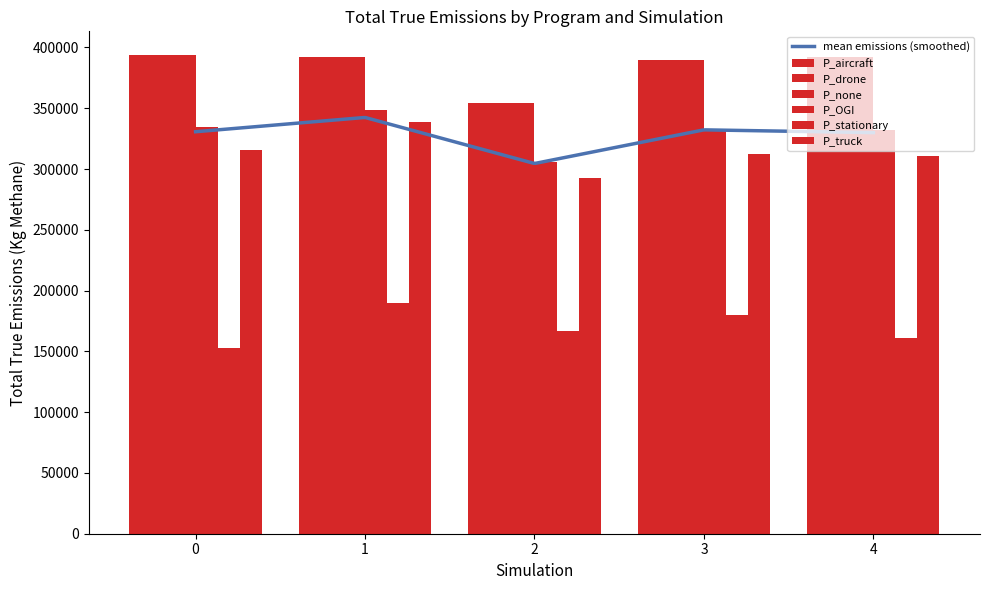

At which label does P_stationary reach its peak?

1